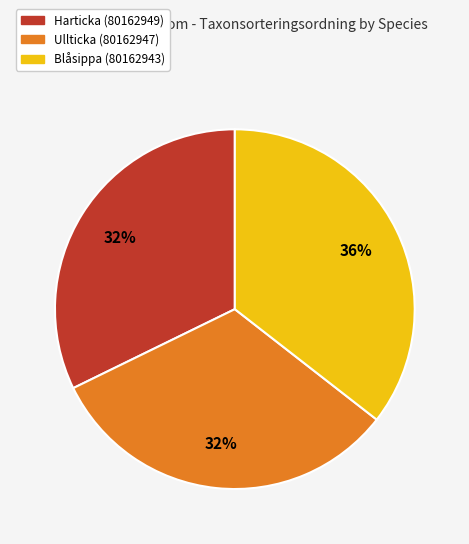

Is Harticka (80162949) the majority of the pie?

No